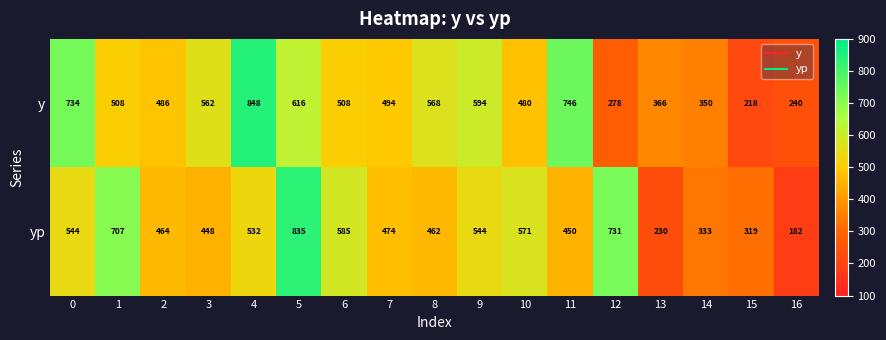

What is the average value of the y series?

506